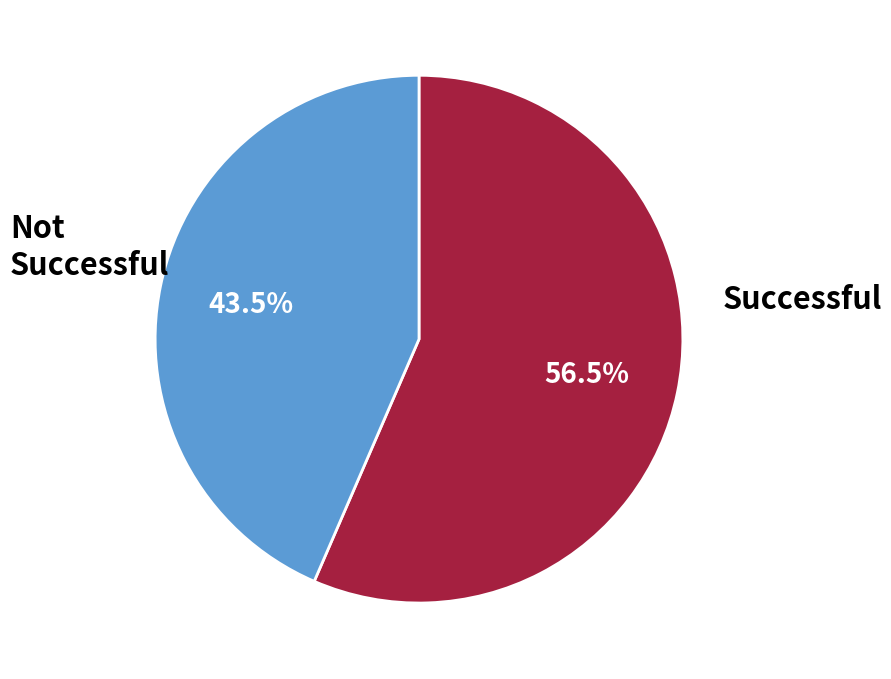

How many slices are in this pie chart?

2